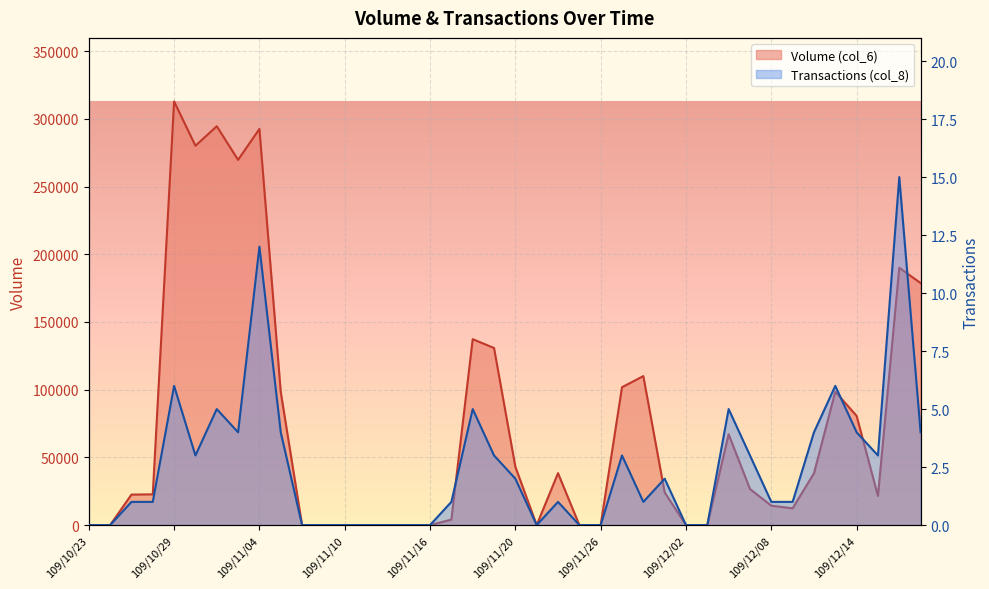

What is the greatest value displayed?

312820